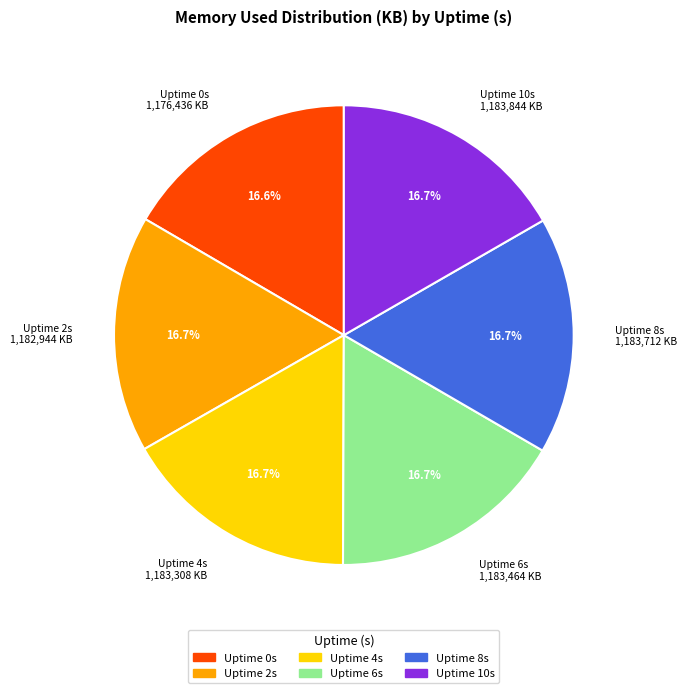

What portion of the pie excludes Uptime 8s 1,183,712 KB?

83.3%